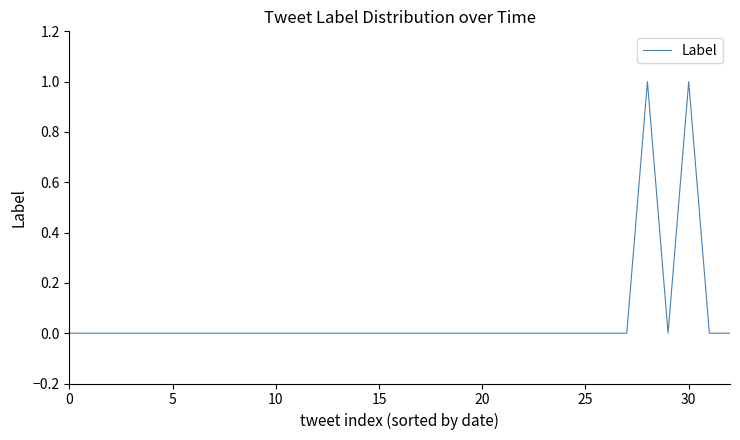

How many lines are shown in the chart?

1